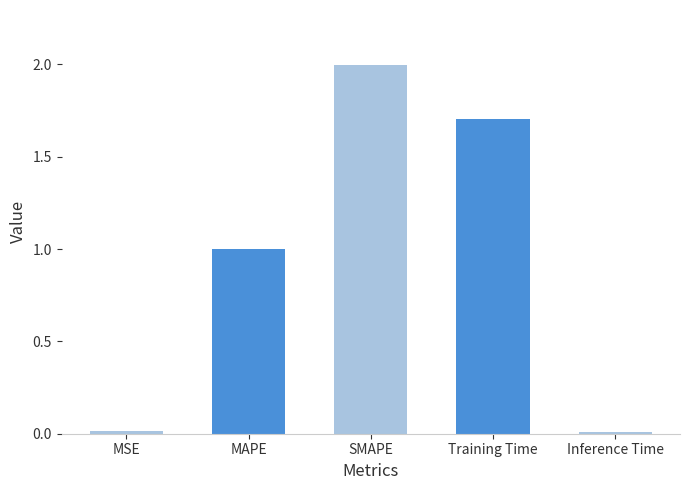

Reading right to left, what are all the values shown in this chart?

0.0	1.7	2.0	1.0	0.0